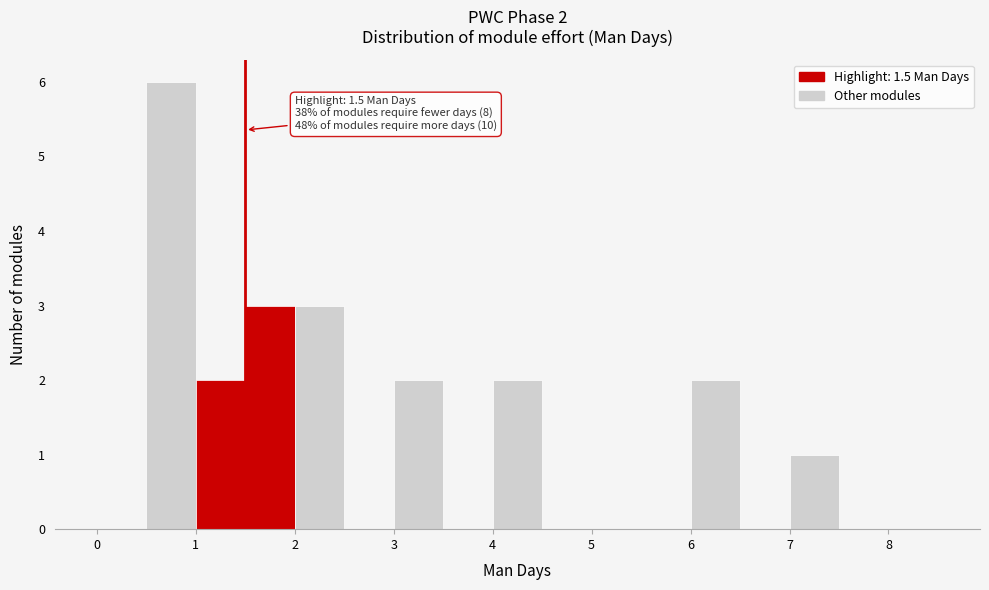

Over which range of the x-axis is the bar tallest?

0.5 to 1.0